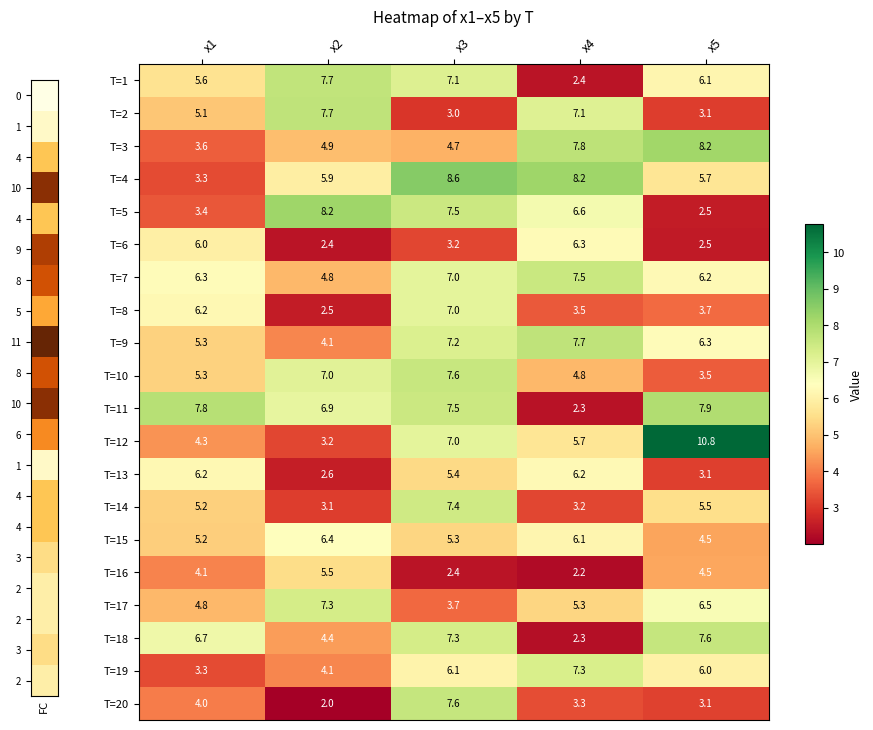

Where does the T=13 series first go above 5?

x1